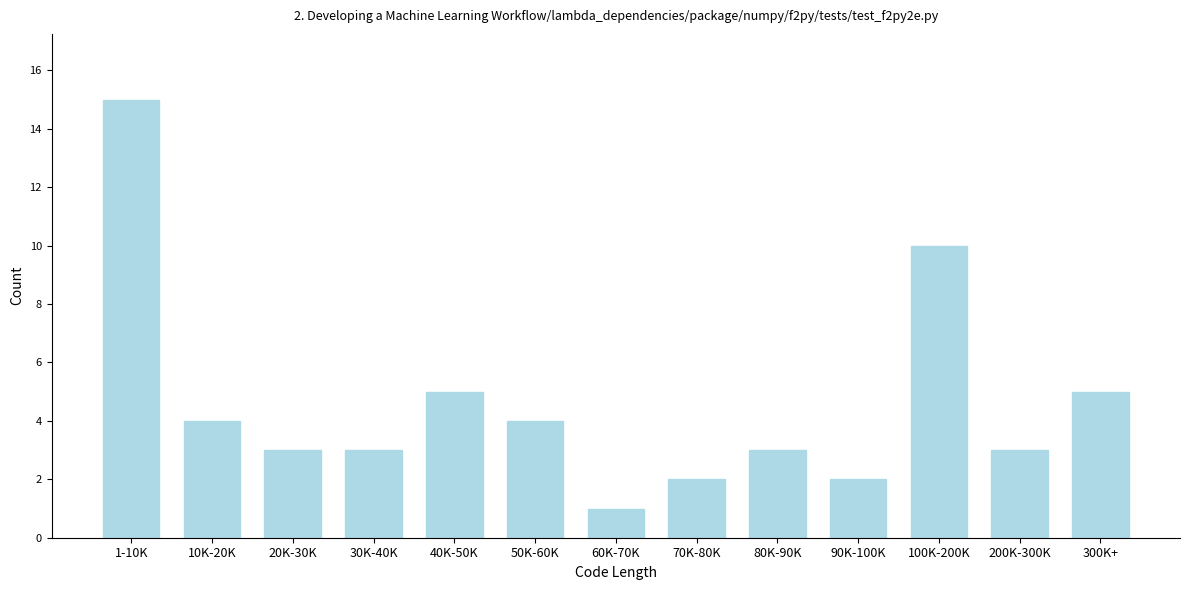

Reading right to left, what are all the values shown in this chart?

300K+=5	200K-300K=3	100K-200K=10	90K-100K=2	80K-90K=3	70K-80K=2	60K-70K=1	50K-60K=4	40K-50K=5	30K-40K=3	20K-30K=3	10K-20K=4	1-10K=15